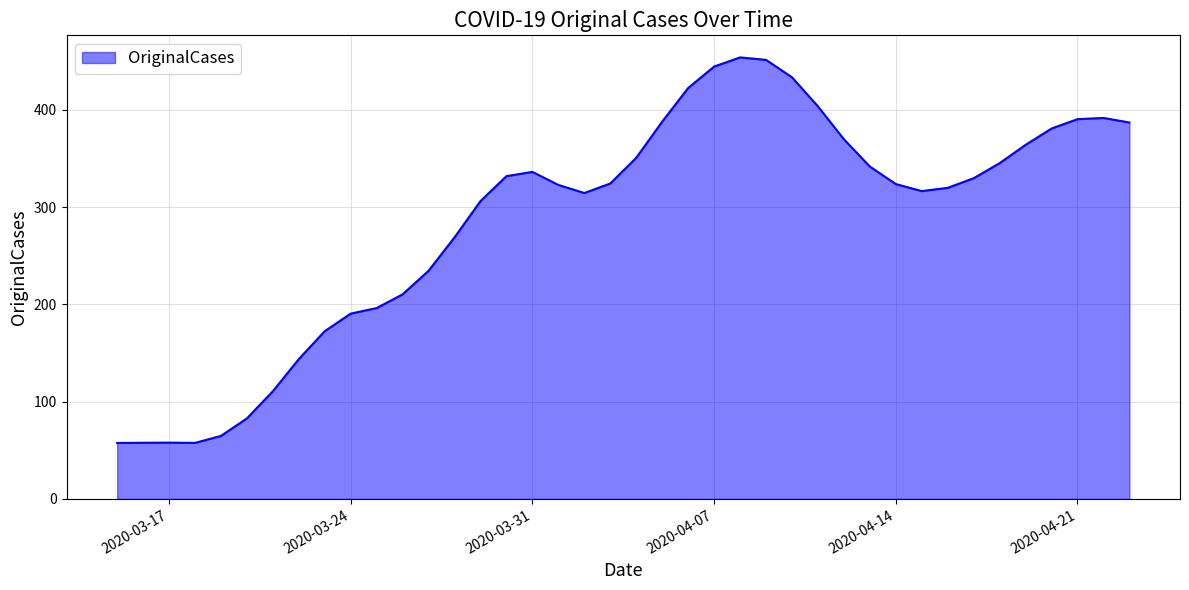

What is the maximum value shown in the chart?

453.9